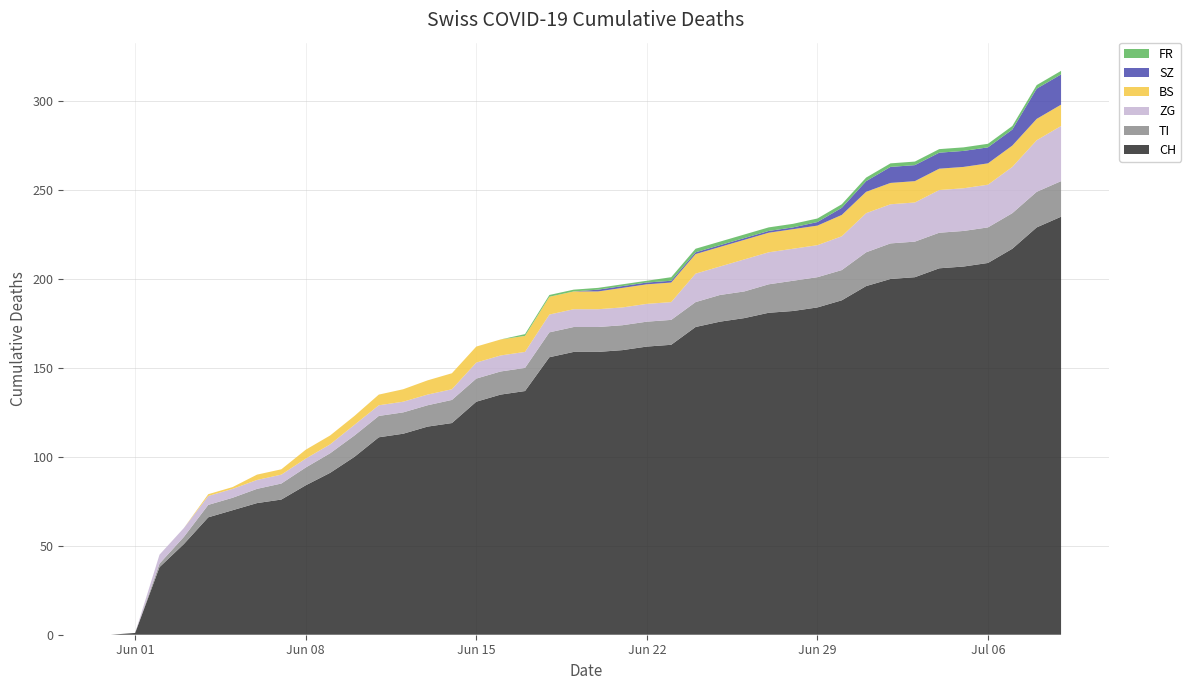

Reading left to right, what are all the values shown in this chart?

CH: 2020-05-31=0	2020-06-01=1	2020-06-02=38	2020-06-03=51	2020-06-04=66	2020-06-05=70	2020-06-06=74	2020-06-07=76	2020-06-08=84	2020-06-09=91	2020-06-10=100	2020-06-11=111	2020-06-12=113	2020-06-13=117	2020-06-14=119	2020-06-15=131	2020-06-16=135	2020-06-17=137	2020-06-18=156	2020-06-19=159	2020-06-20=159	2020-06-21=160	2020-06-22=162	2020-06-23=163	2020-06-24=173	2020-06-25=176	2020-06-26=178	2020-06-27=181	2020-06-28=182	2020-06-29=184	2020-06-30=188	2020-07-01=196	2020-07-02=200	2020-07-03=201	2020-07-04=206	2020-07-05=207	2020-07-06=209	2020-07-07=217	2020-07-08=229	2020-07-09=235
TI: 2020-05-31=0	2020-06-01=0	2020-06-02=2	2020-06-03=4	2020-06-04=7	2020-06-05=7	2020-06-06=8	2020-06-07=9	2020-06-08=10	2020-06-09=11	2020-06-10=12	2020-06-11=12	2020-06-12=12	2020-06-13=12	2020-06-14=13	2020-06-15=13	2020-06-16=13	2020-06-17=13	2020-06-18=14	2020-06-19=14	2020-06-20=14	2020-06-21=14	2020-06-22=14	2020-06-23=14	2020-06-24=14	2020-06-25=15	2020-06-26=15	2020-06-27=16	2020-06-28=17	2020-06-29=17	2020-06-30=17	2020-07-01=19	2020-07-02=20	2020-07-03=20	2020-07-04=20	2020-07-05=20	2020-07-06=20	2020-07-07=20	2020-07-08=20	2020-07-09=20
ZG: 2020-05-31=0	2020-06-01=0	2020-06-02=5	2020-06-03=5	2020-06-04=5	2020-06-05=5	2020-06-06=5	2020-06-07=5	2020-06-08=5	2020-06-09=5	2020-06-10=6	2020-06-11=6	2020-06-12=6	2020-06-13=6	2020-06-14=6	2020-06-15=9	2020-06-16=9	2020-06-17=9	2020-06-18=10	2020-06-19=10	2020-06-20=10	2020-06-21=10	2020-06-22=10	2020-06-23=10	2020-06-24=16	2020-06-25=16	2020-06-26=18	2020-06-27=18	2020-06-28=18	2020-06-29=18	2020-06-30=19	2020-07-01=22	2020-07-02=22	2020-07-03=22	2020-07-04=24	2020-07-05=24	2020-07-06=24	2020-07-07=26	2020-07-08=29	2020-07-09=31
BS: 2020-05-31=0	2020-06-01=0	2020-06-02=0	2020-06-03=0	2020-06-04=1	2020-06-05=1	2020-06-06=3	2020-06-07=3	2020-06-08=5	2020-06-09=5	2020-06-10=5	2020-06-11=6	2020-06-12=7	2020-06-13=8	2020-06-14=9	2020-06-15=9	2020-06-16=9	2020-06-17=9	2020-06-18=10	2020-06-19=10	2020-06-20=10	2020-06-21=11	2020-06-22=11	2020-06-23=11	2020-06-24=11	2020-06-25=11	2020-06-26=11	2020-06-27=11	2020-06-28=11	2020-06-29=11	2020-06-30=12	2020-07-01=12	2020-07-02=12	2020-07-03=12	2020-07-04=12	2020-07-05=12	2020-07-06=12	2020-07-07=12	2020-07-08=12	2020-07-09=12
SZ: 2020-05-31=0	2020-06-01=0	2020-06-02=0	2020-06-03=0	2020-06-04=0	2020-06-05=0	2020-06-06=0	2020-06-07=0	2020-06-08=0	2020-06-09=0	2020-06-10=0	2020-06-11=0	2020-06-12=0	2020-06-13=0	2020-06-14=0	2020-06-15=0	2020-06-16=0	2020-06-17=0	2020-06-18=0	2020-06-19=0	2020-06-20=1	2020-06-21=1	2020-06-22=1	2020-06-23=1	2020-06-24=1	2020-06-25=1	2020-06-26=1	2020-06-27=1	2020-06-28=1	2020-06-29=2	2020-06-30=4	2020-07-01=6	2020-07-02=9	2020-07-03=9	2020-07-04=9	2020-07-05=9	2020-07-06=9	2020-07-07=9	2020-07-08=17	2020-07-09=17
FR: 2020-05-31=0	2020-06-01=0	2020-06-02=0	2020-06-03=0	2020-06-04=0	2020-06-05=0	2020-06-06=0	2020-06-07=0	2020-06-08=0	2020-06-09=0	2020-06-10=0	2020-06-11=0	2020-06-12=0	2020-06-13=0	2020-06-14=0	2020-06-15=0	2020-06-16=0	2020-06-17=1	2020-06-18=1	2020-06-19=1	2020-06-20=1	2020-06-21=1	2020-06-22=1	2020-06-23=2	2020-06-24=2	2020-06-25=2	2020-06-26=2	2020-06-27=2	2020-06-28=2	2020-06-29=2	2020-06-30=2	2020-07-01=2	2020-07-02=2	2020-07-03=2	2020-07-04=2	2020-07-05=2	2020-07-06=2	2020-07-07=2	2020-07-08=2	2020-07-09=2